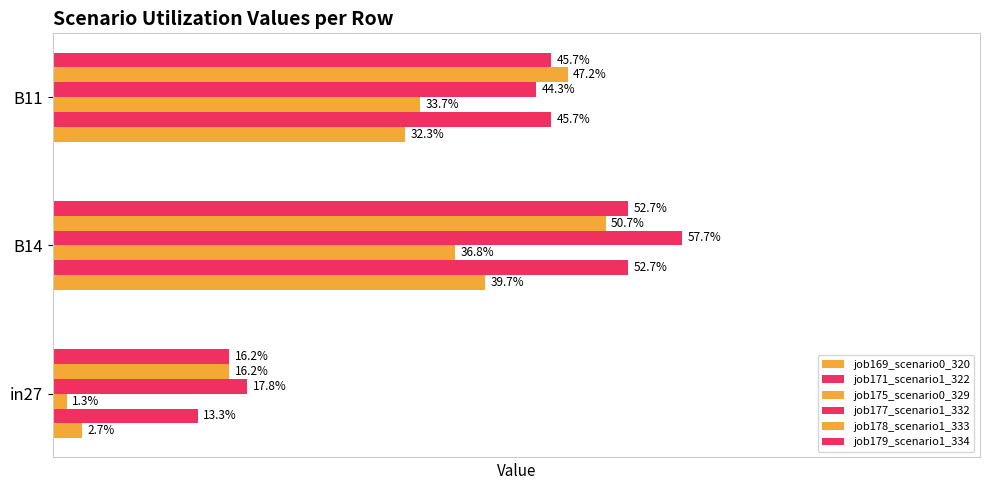

List the labels in order of job171_scenario1_322 value, smallest first.

in27, B11, B14